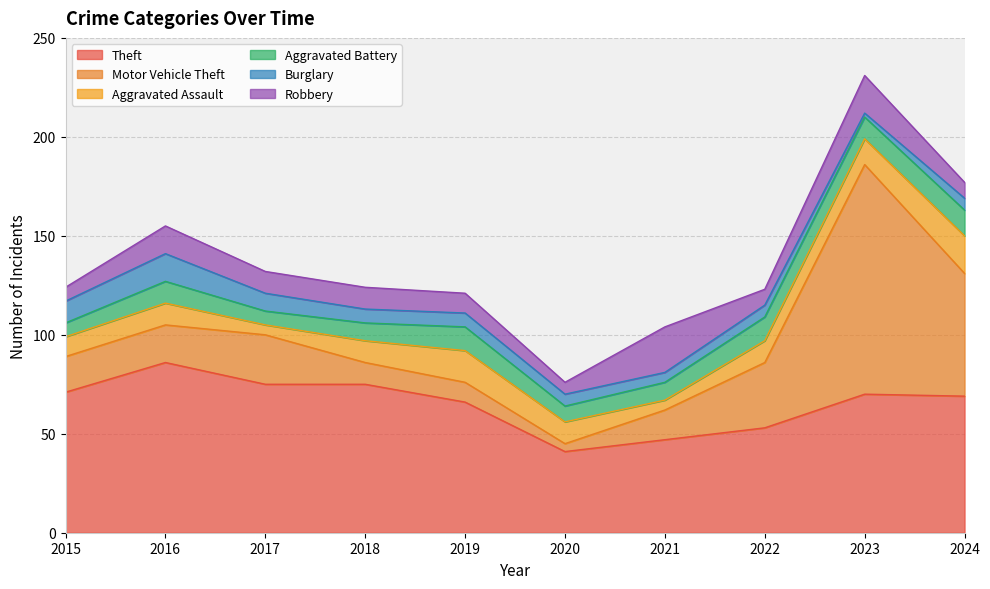

Reading right to left, what are all the values shown in this chart?

Theft: 69	70	53	47	41	66	75	75	86	71
Motor Vehicle Theft: 62	116	33	15	4	10	11	25	19	18
Aggravated Assault: 19	13	11	5	11	16	11	5	11	10
Aggravated Battery: 13	11	12	9	8	12	9	7	11	7
Burglary: 6	2	6	5	6	7	7	9	14	11
Robbery: 8	19	8	23	6	10	11	11	14	7